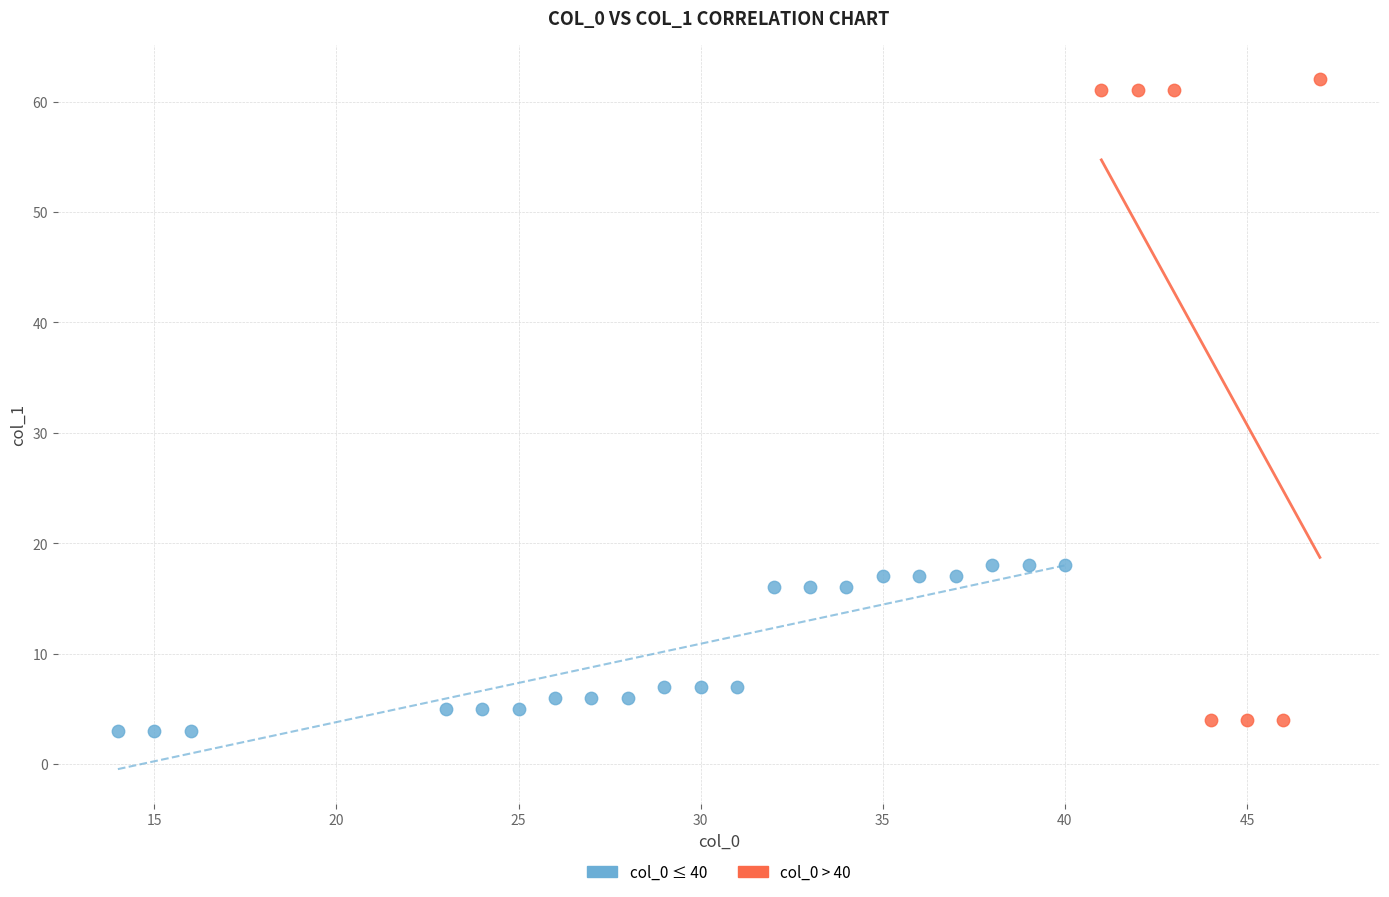

Which series has the largest Y range (max minus min)?

col_0 > 40